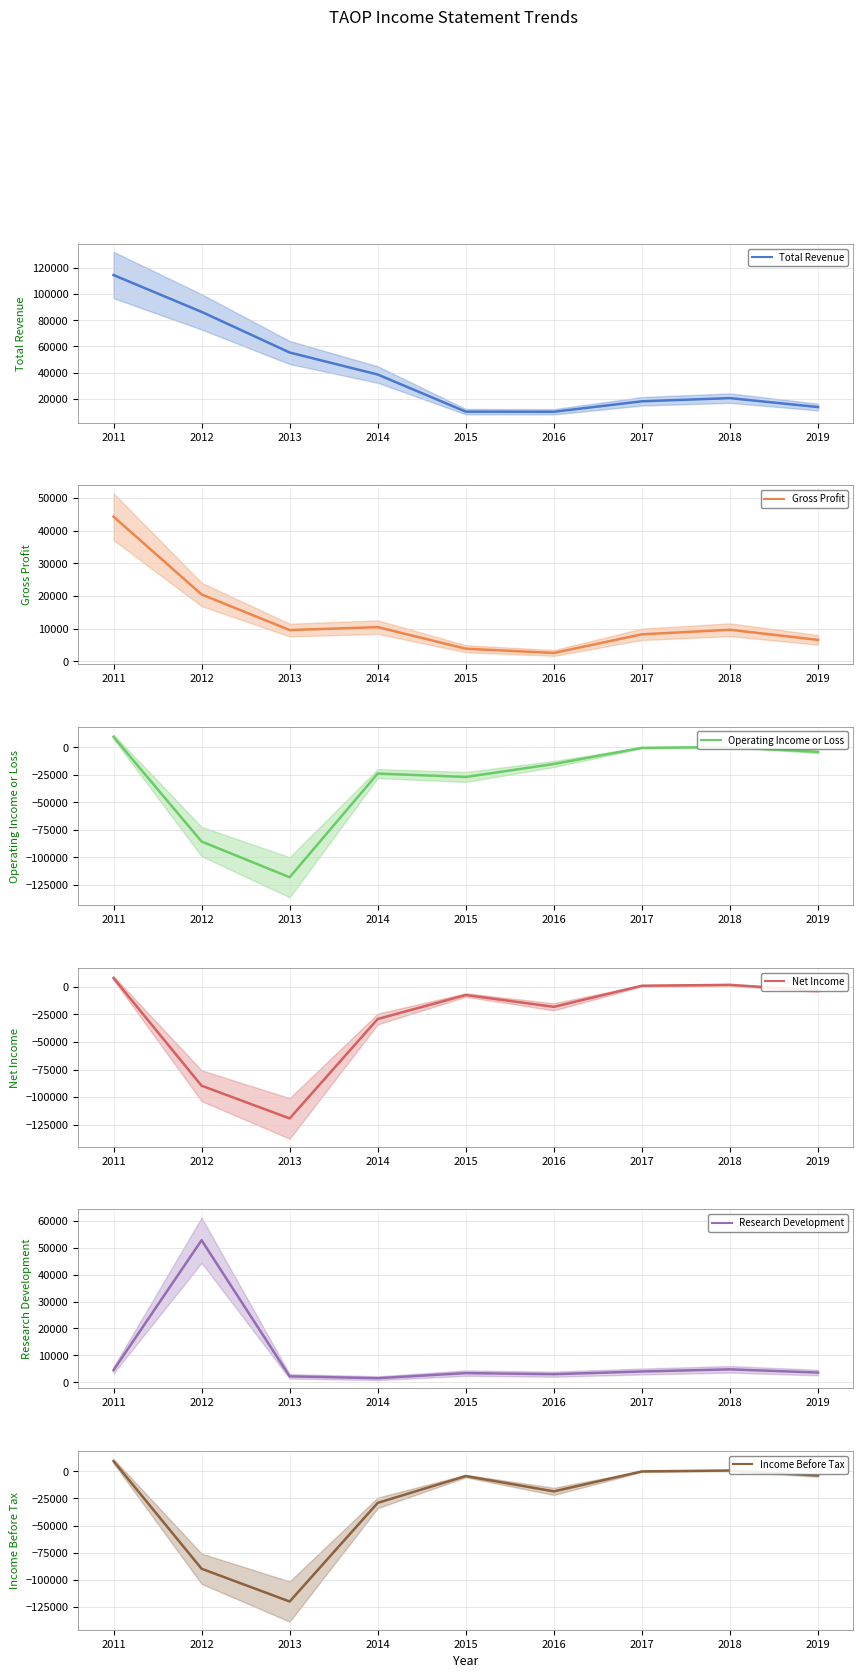

True or false: Gross Profit and Net Income intersect in this chart.

False